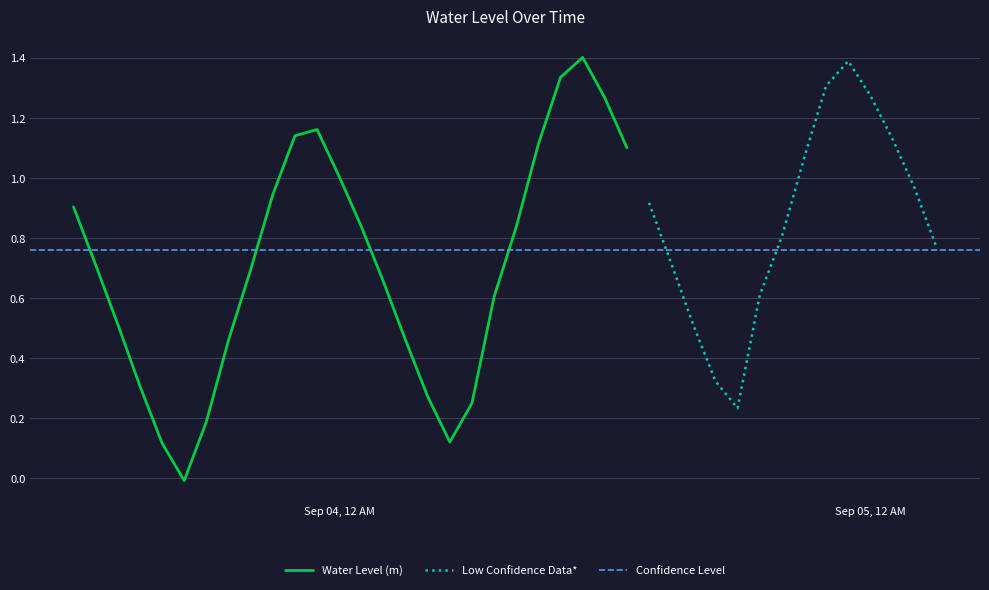

What is the difference between the maximum and minimum values?

1.4